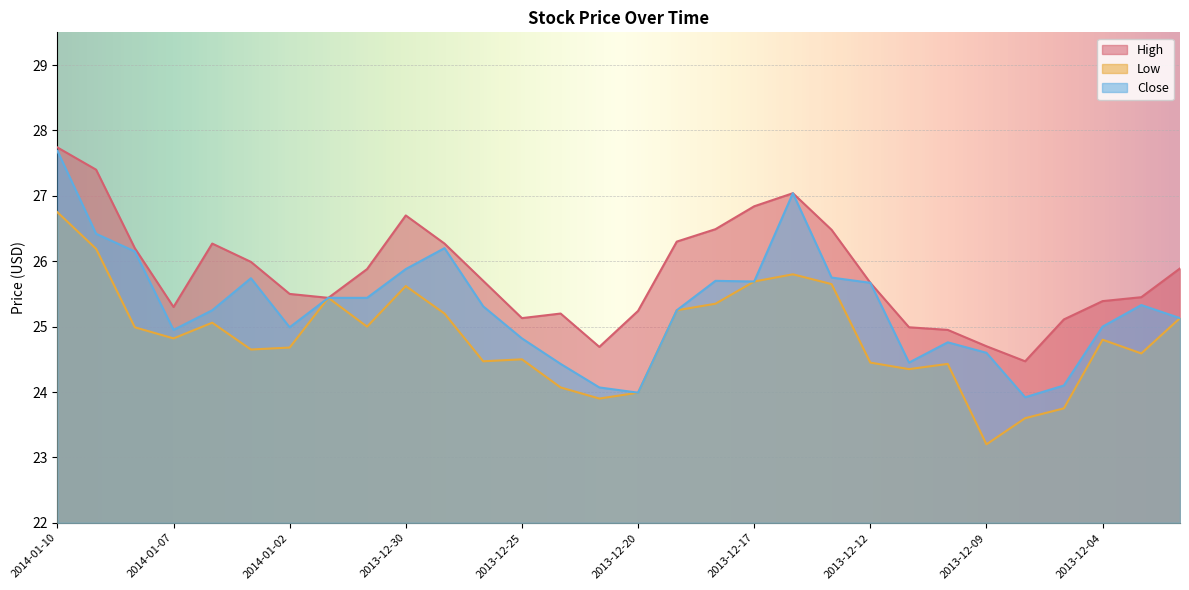

The value of Close at 2014-01-08 is 26.1. True or false?

True